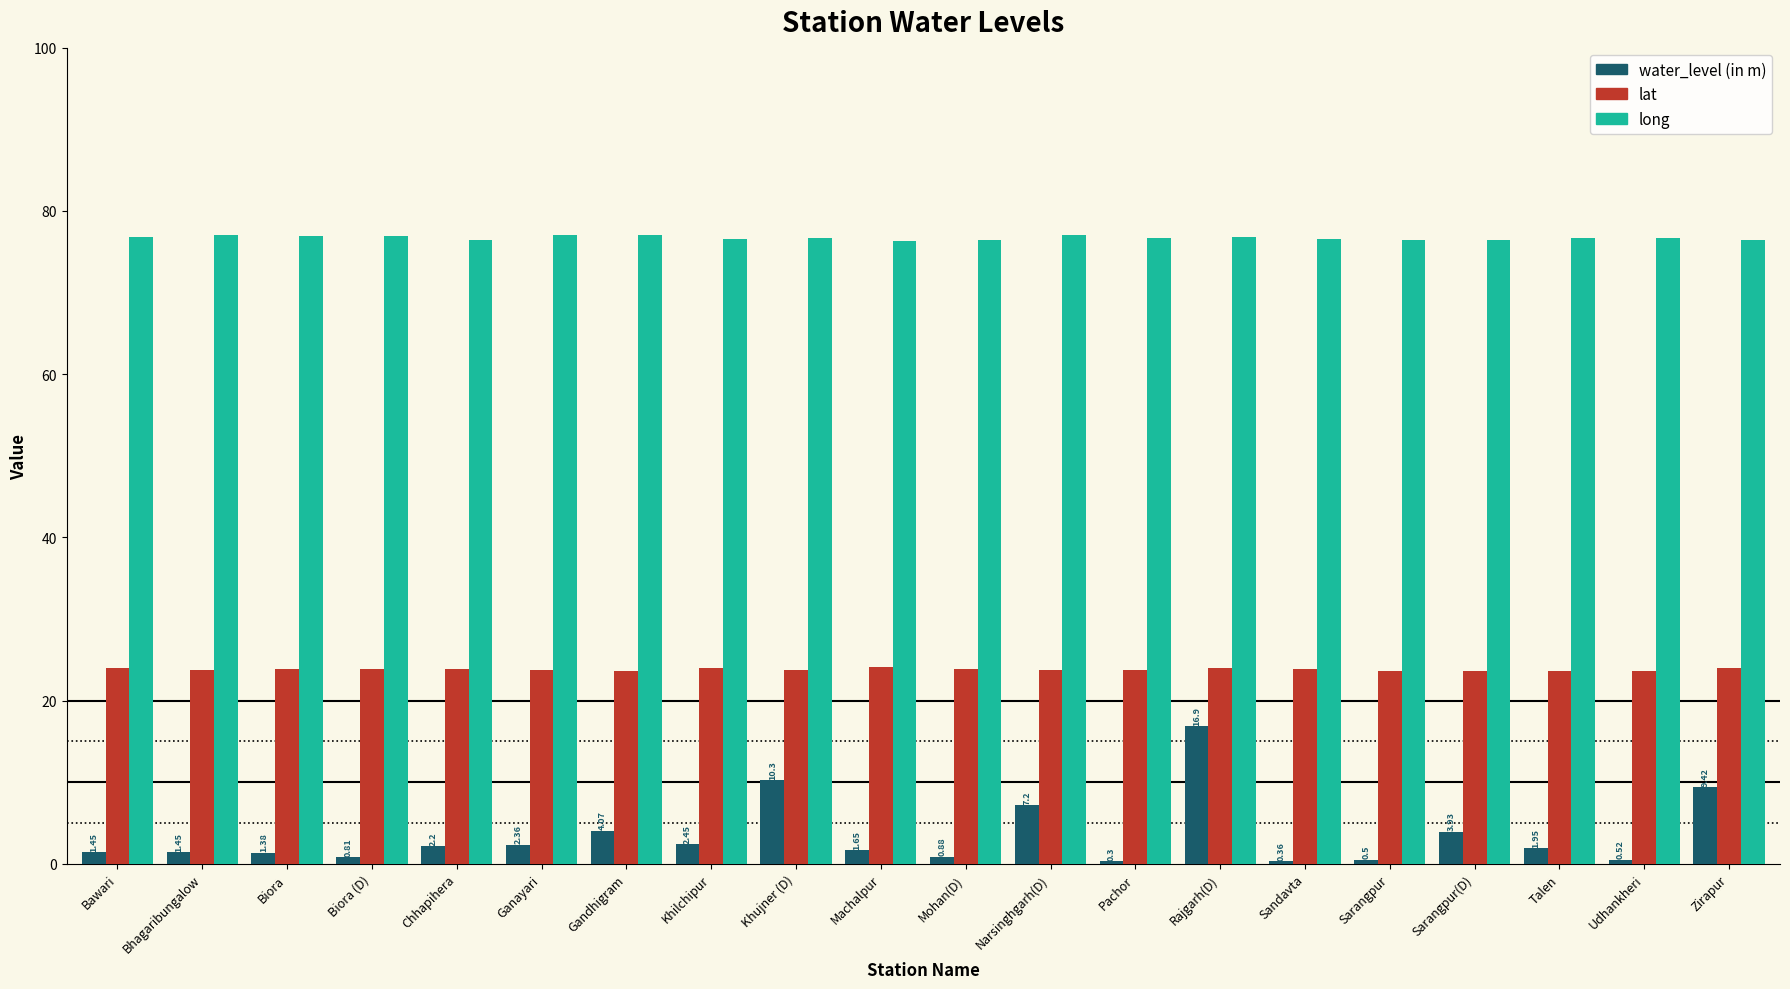

What are all the series names shown in the legend?

water_level (in m), lat, long